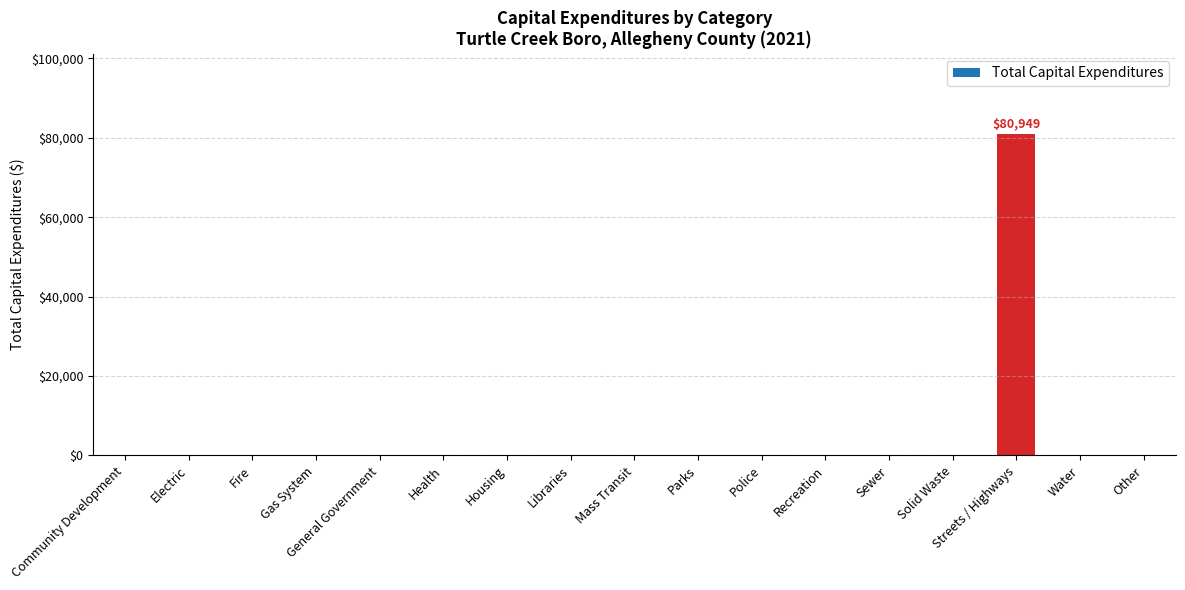

True or false: the data shows 56058 at Recreation.

False